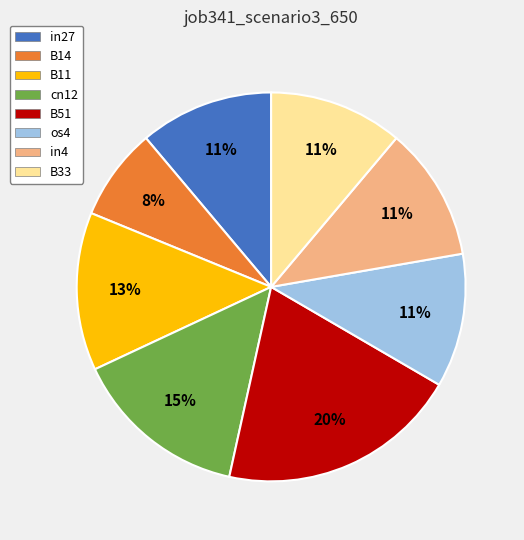

Is there a majority slice in this chart?

No